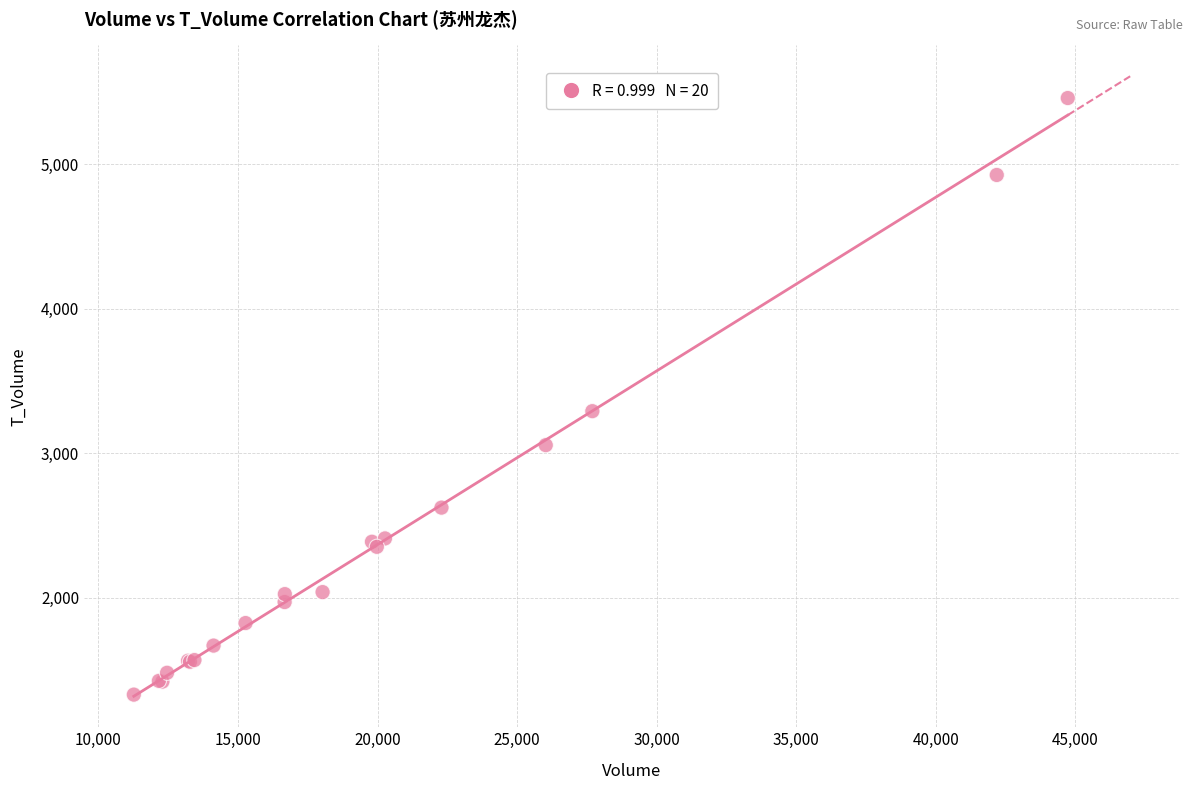

What Y value in the scatter plot is closest to 3393?

3291